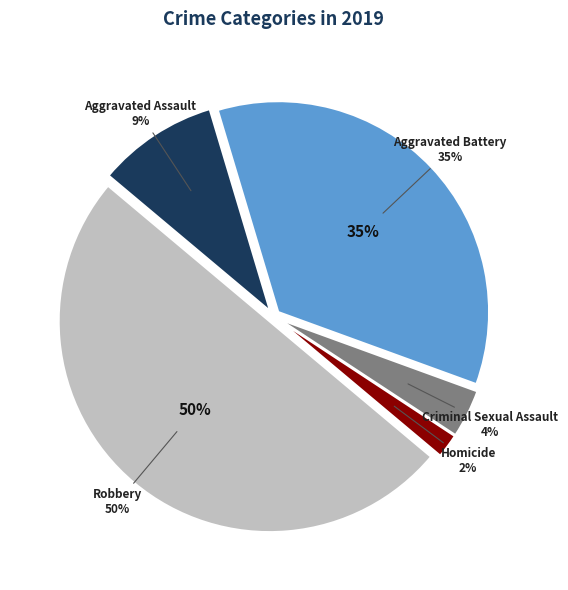

Is Robbery the majority of the pie?

No